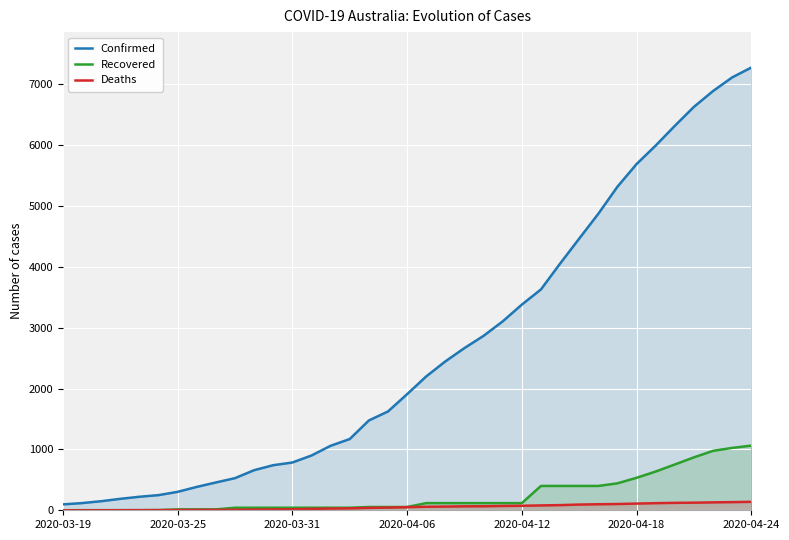

What is the sum of the Recovered values at 16 and 34?

1031